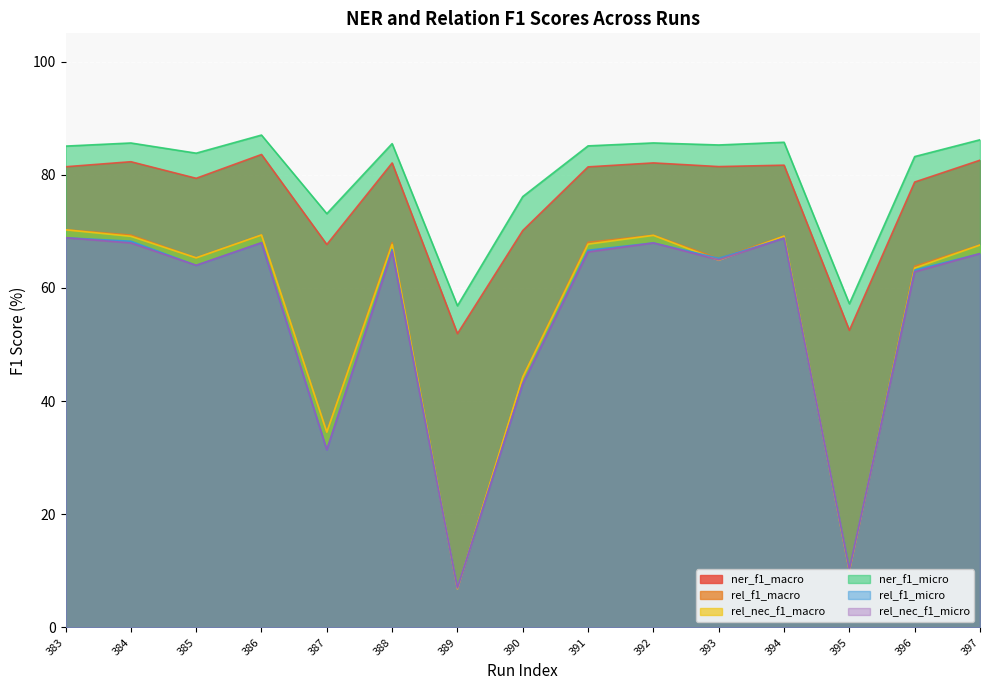

Reading right to left, extract all data points from this chart.

ner_f1_macro: 397=82.6	396=78.7	395=52.5	394=81.7	393=81.5	392=82.1	391=81.4	390=70.2	389=51.9	388=82.1	387=67.7	386=83.6	385=79.4	384=82.3	383=81.4
rel_f1_macro: 397=67.6	396=63.8	395=10.2	394=69.2	393=65.2	392=69.3	391=68.1	390=44.2	389=7.0	388=68.0	387=34.5	386=69.4	385=65.3	384=69.3	383=70.3
rel_nec_f1_macro: 397=67.6	396=63.5	395=10.0	394=69.2	393=64.9	392=69.3	391=67.8	390=44.2	389=6.8	388=67.7	387=34.5	386=69.4	385=65.3	384=69.1	383=70.3
ner_f1_micro: 397=86.2	396=83.2	395=57.2	394=85.8	393=85.3	392=85.6	391=85.1	390=76.2	389=56.9	388=85.5	387=73.1	386=87.0	385=83.8	384=85.6	383=85.1
rel_f1_micro: 397=66.1	396=63.2	395=10.4	394=68.8	393=65.3	392=68.0	391=66.7	390=43.0	389=7.1	388=66.8	387=31.4	386=68.0	385=64.0	384=68.3	383=68.9
rel_nec_f1_micro: 397=66.1	396=62.8	395=10.2	394=68.8	393=65.0	392=68.0	391=66.4	390=43.0	389=7.0	388=66.5	387=31.4	386=68.0	385=64.0	384=68.0	383=68.9